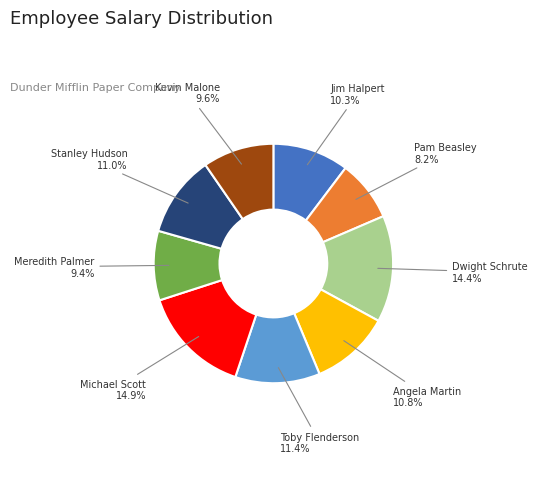

Combined, what portion of the pie is Meredith Palmer and Jim Halpert?

19.7%